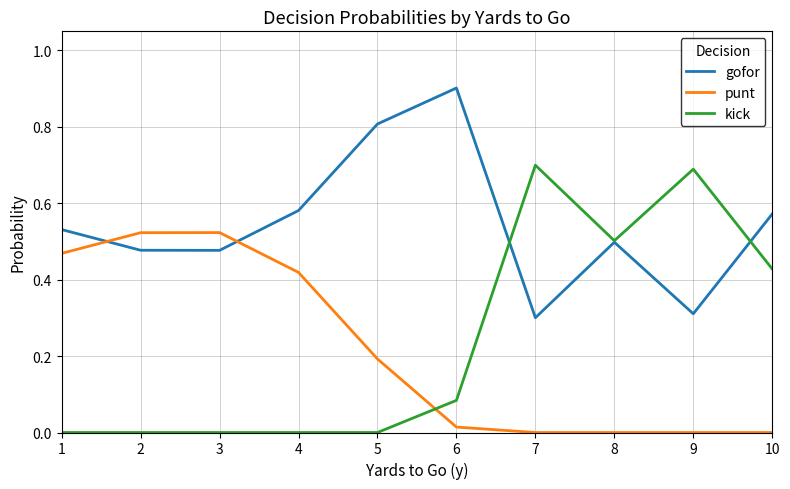

In gofor, how many points are lower than both neighbors (excluding endpoints)?

3